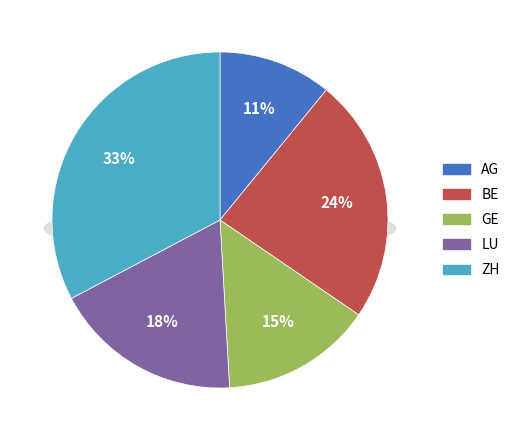

Does BE represent more than half of the total?

No